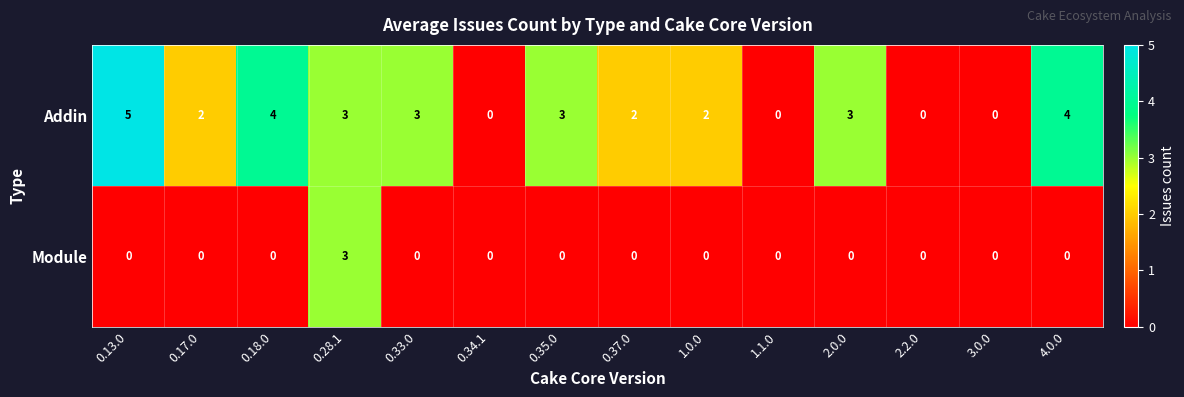

Count the Addin values in the range 0 to 3.

11